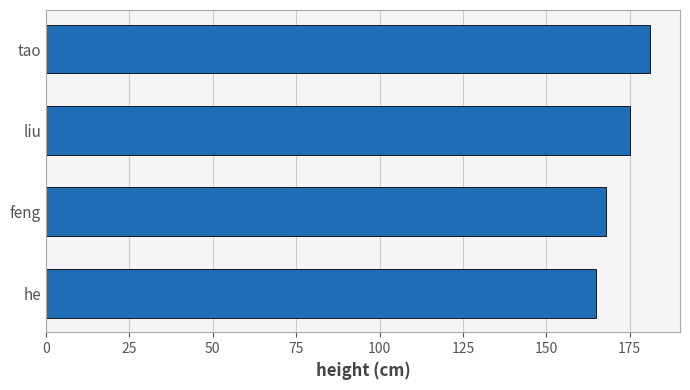

What is the change in value from feng to liu?

+7